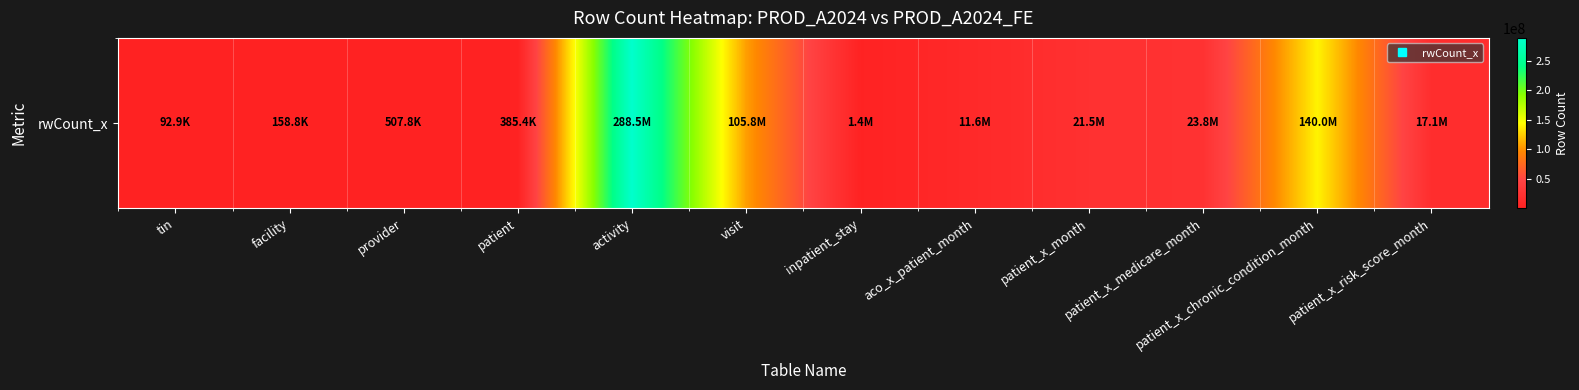

At which label is the value closest to 144279735?

patient_x_chronic_condition_month